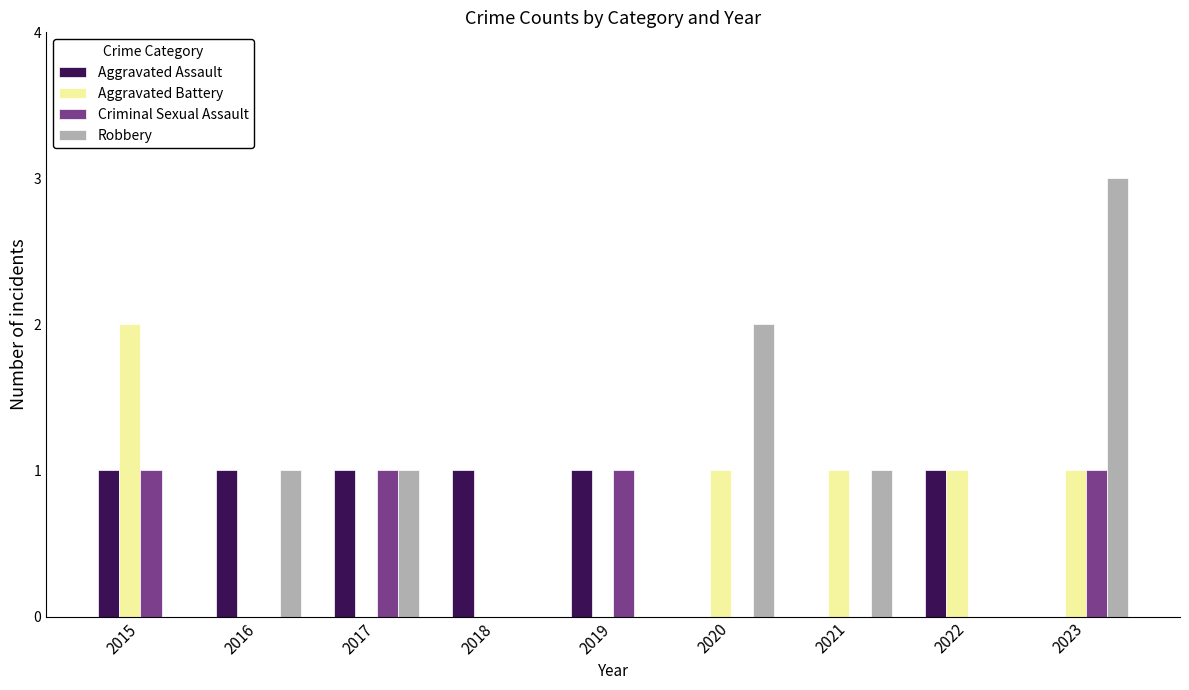

Which series has the largest total across all categories?

Robbery